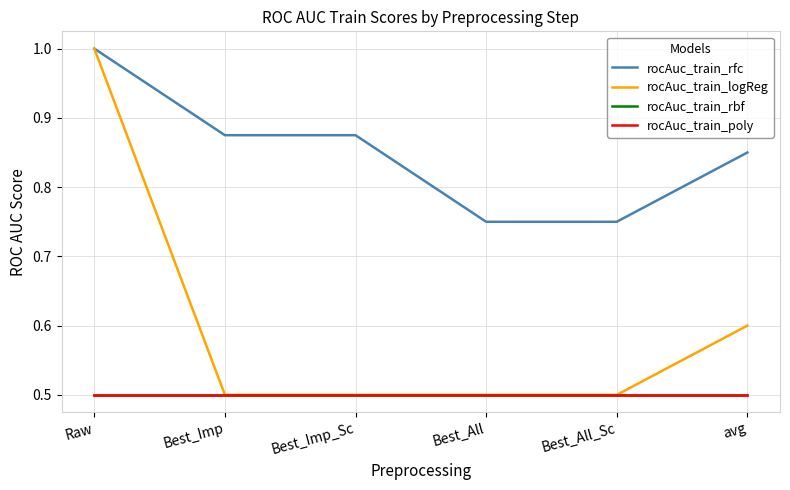

Does the chart display data point markers on the line(s)?

No